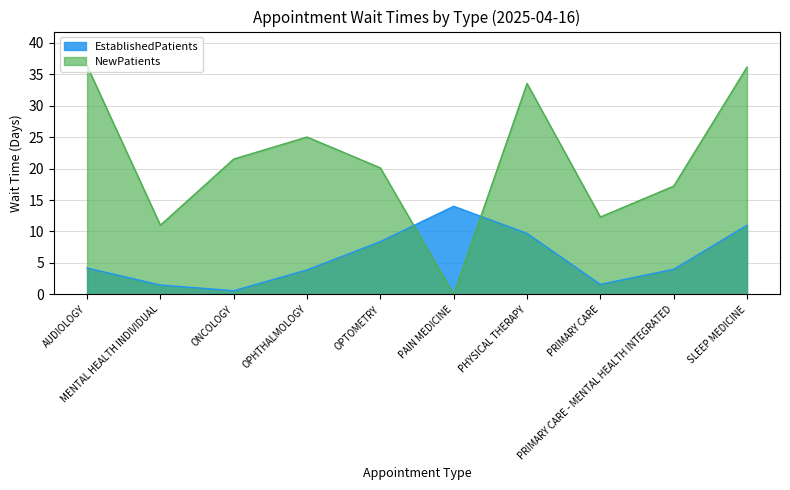

Rank the categories by NewPatients value from lowest to highest.

PAIN MEDICINE, MENTAL HEALTH INDIVIDUAL, PRIMARY CARE, PRIMARY CARE - MENTAL HEALTH INTEGRATED, OPTOMETRY, ONCOLOGY, OPHTHALMOLOGY, PHYSICAL THERAPY, SLEEP MEDICINE, AUDIOLOGY